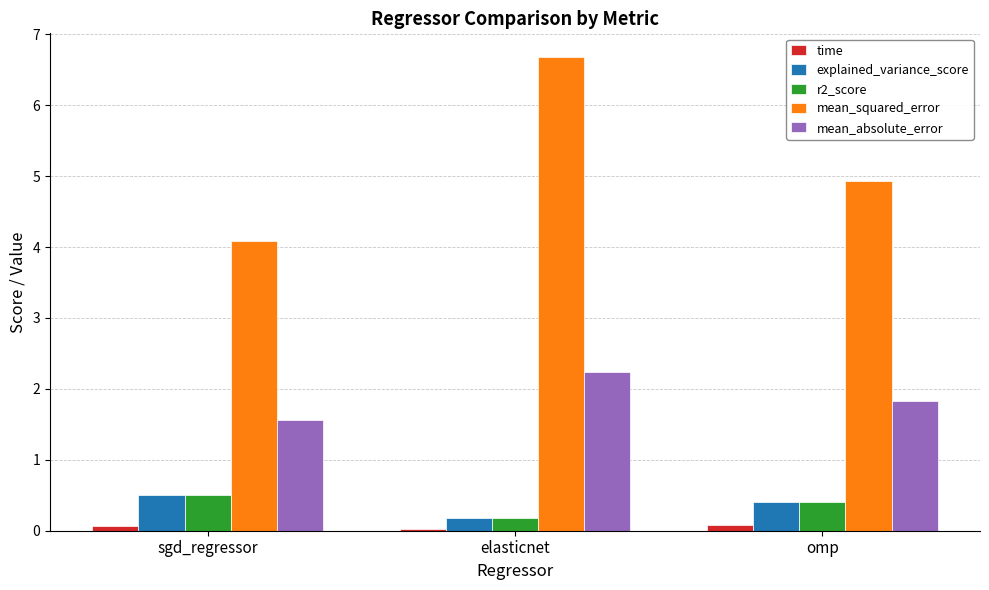

What is the maximum value for mean_squared_error?

6.7